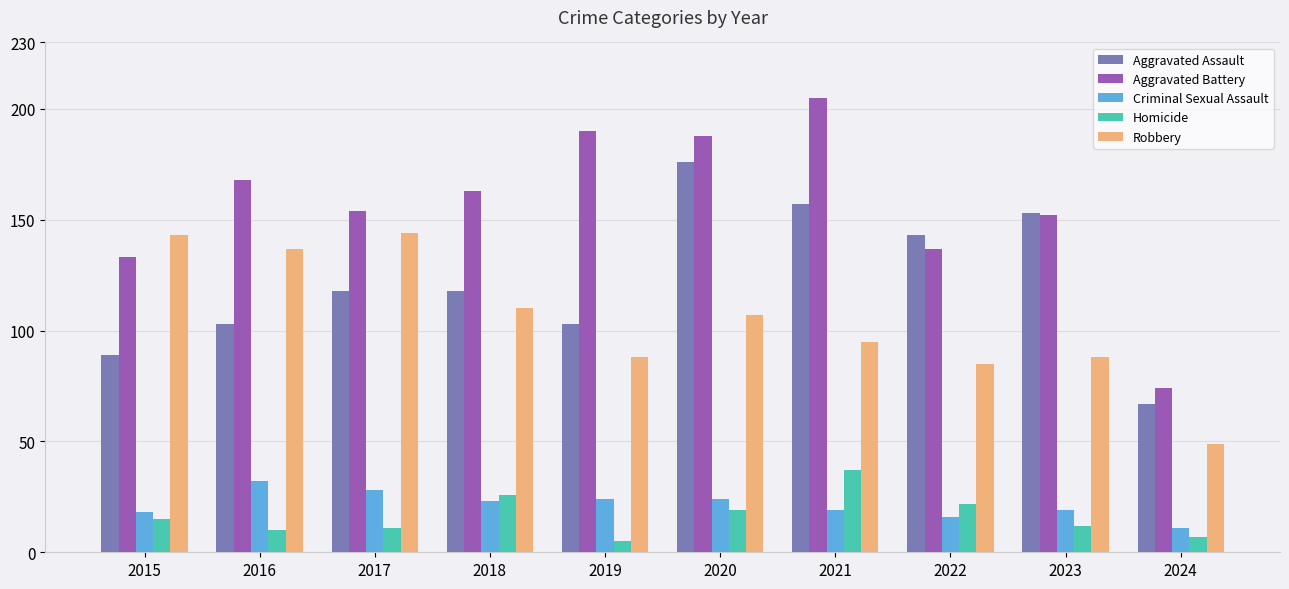

Which category has the lowest value in the Criminal Sexual Assault series?

2024